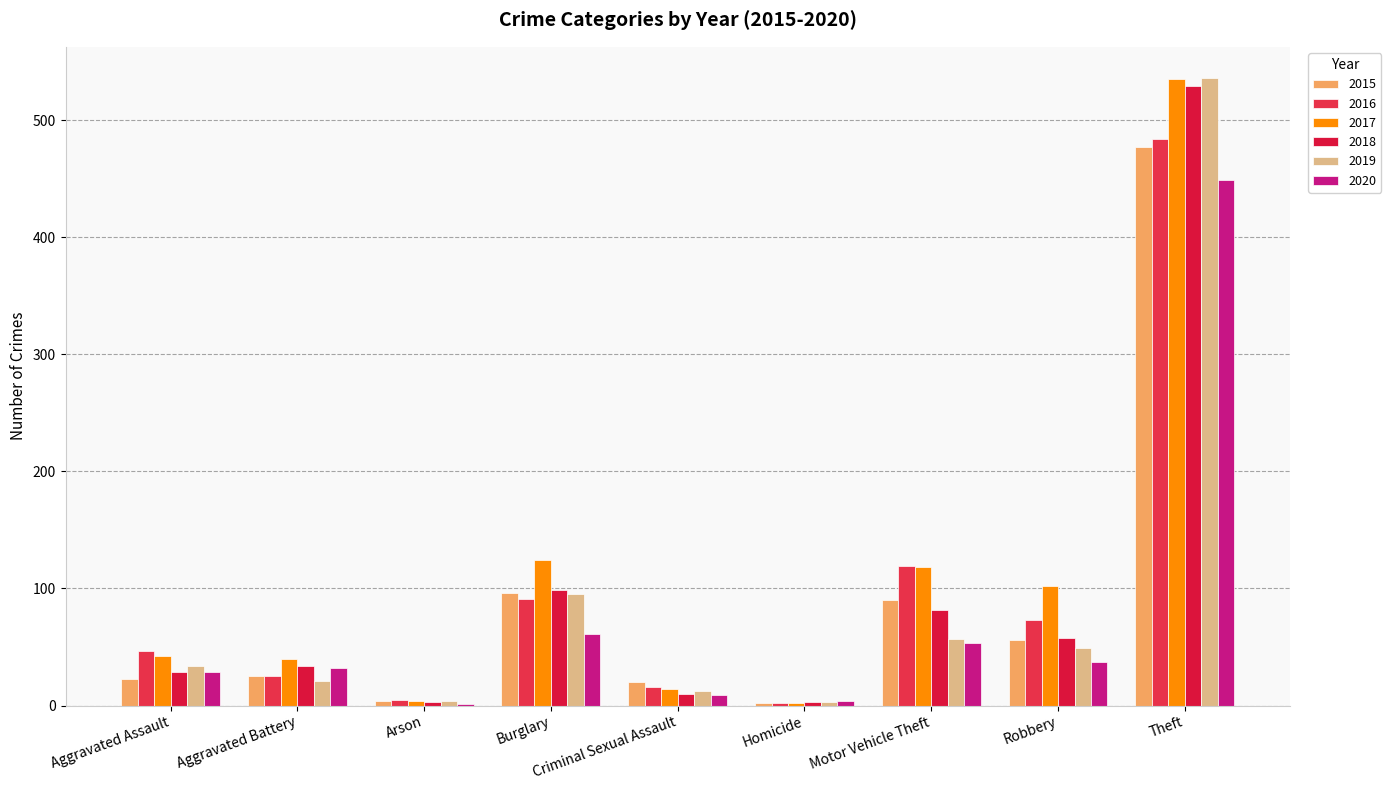

What is the average value of the 2019 series?

90